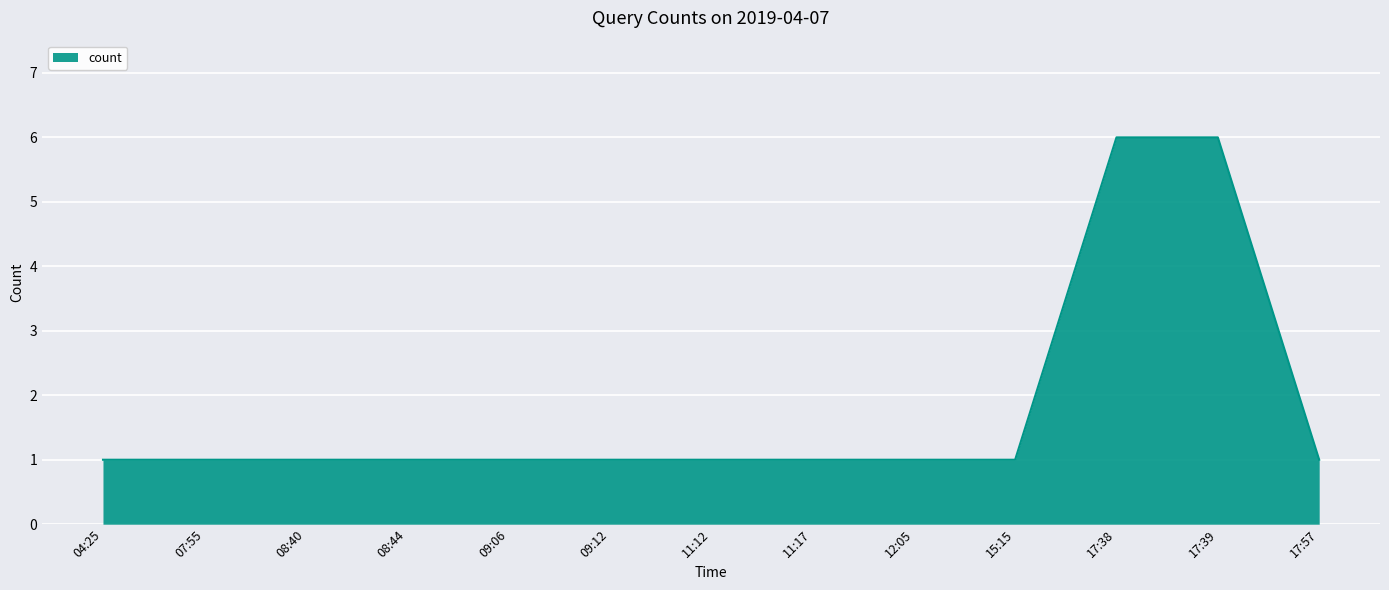

What is the minimum value shown in the chart?

1